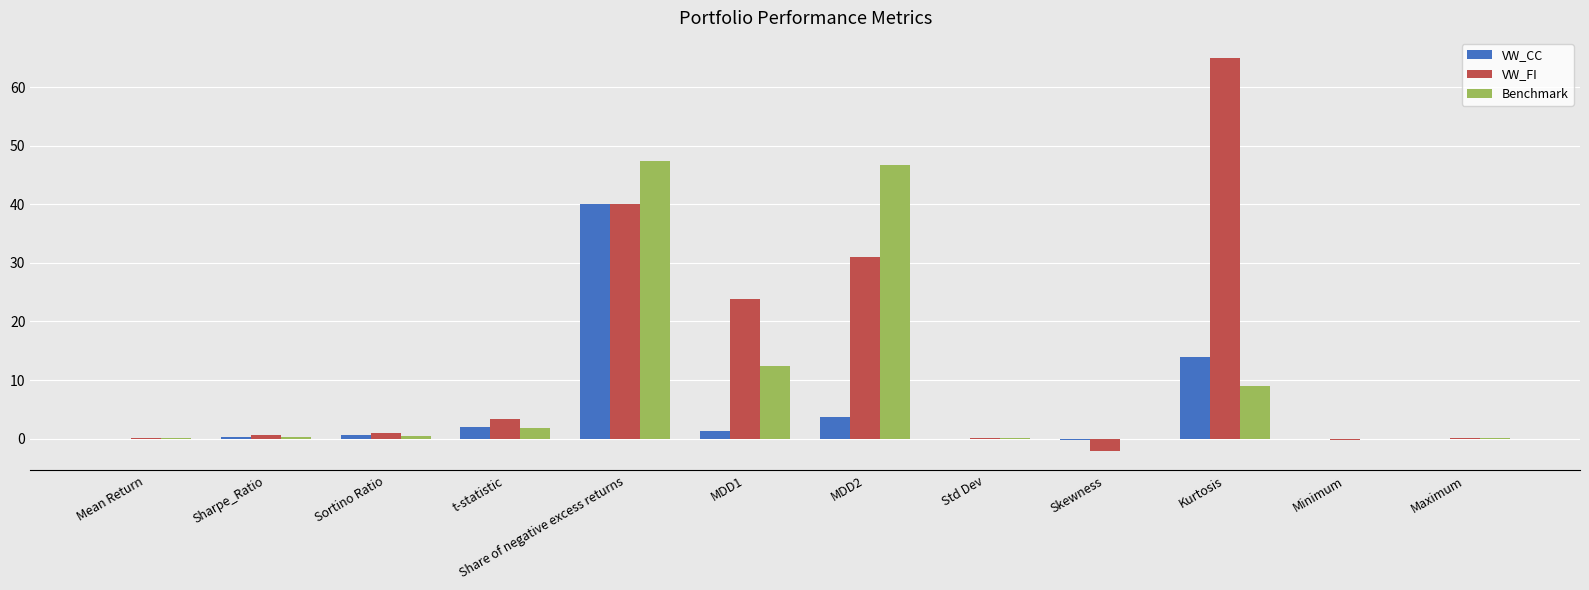

Which series changed the most between Skewness and Maximum?

VW_FI